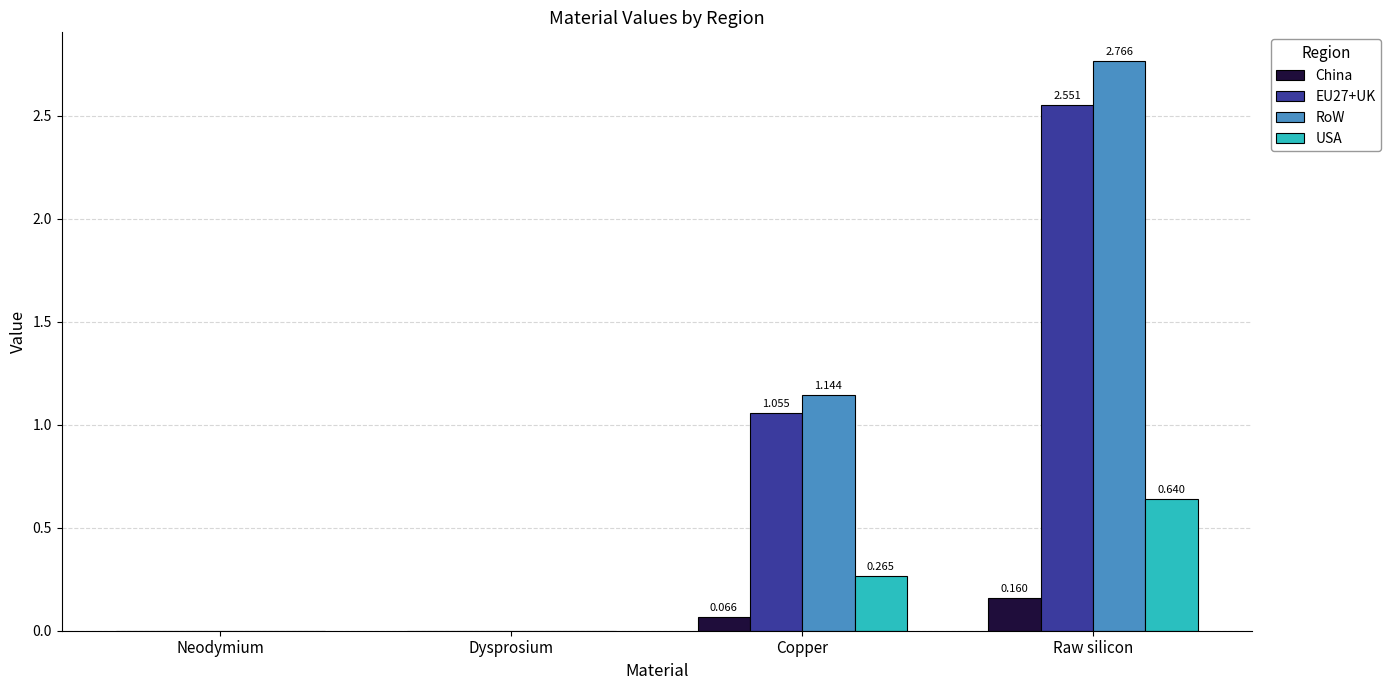

At which label does EU27+UK first exceed 1?

Copper